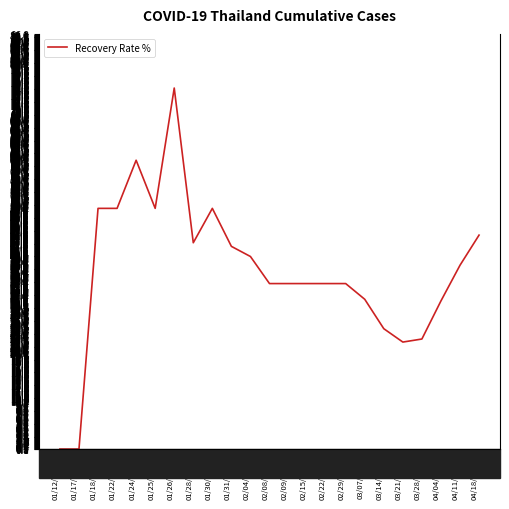

Reading right to left, list all the values displayed in this chart.

44.4	38.2	30.8	22.9	22.2	25.0	31.1	34.4	34.4	34.4	34.4	34.4	40.0	42.1	50.0	42.9	75.0	50.0	60.0	50.0	50.0	0.0	0.0